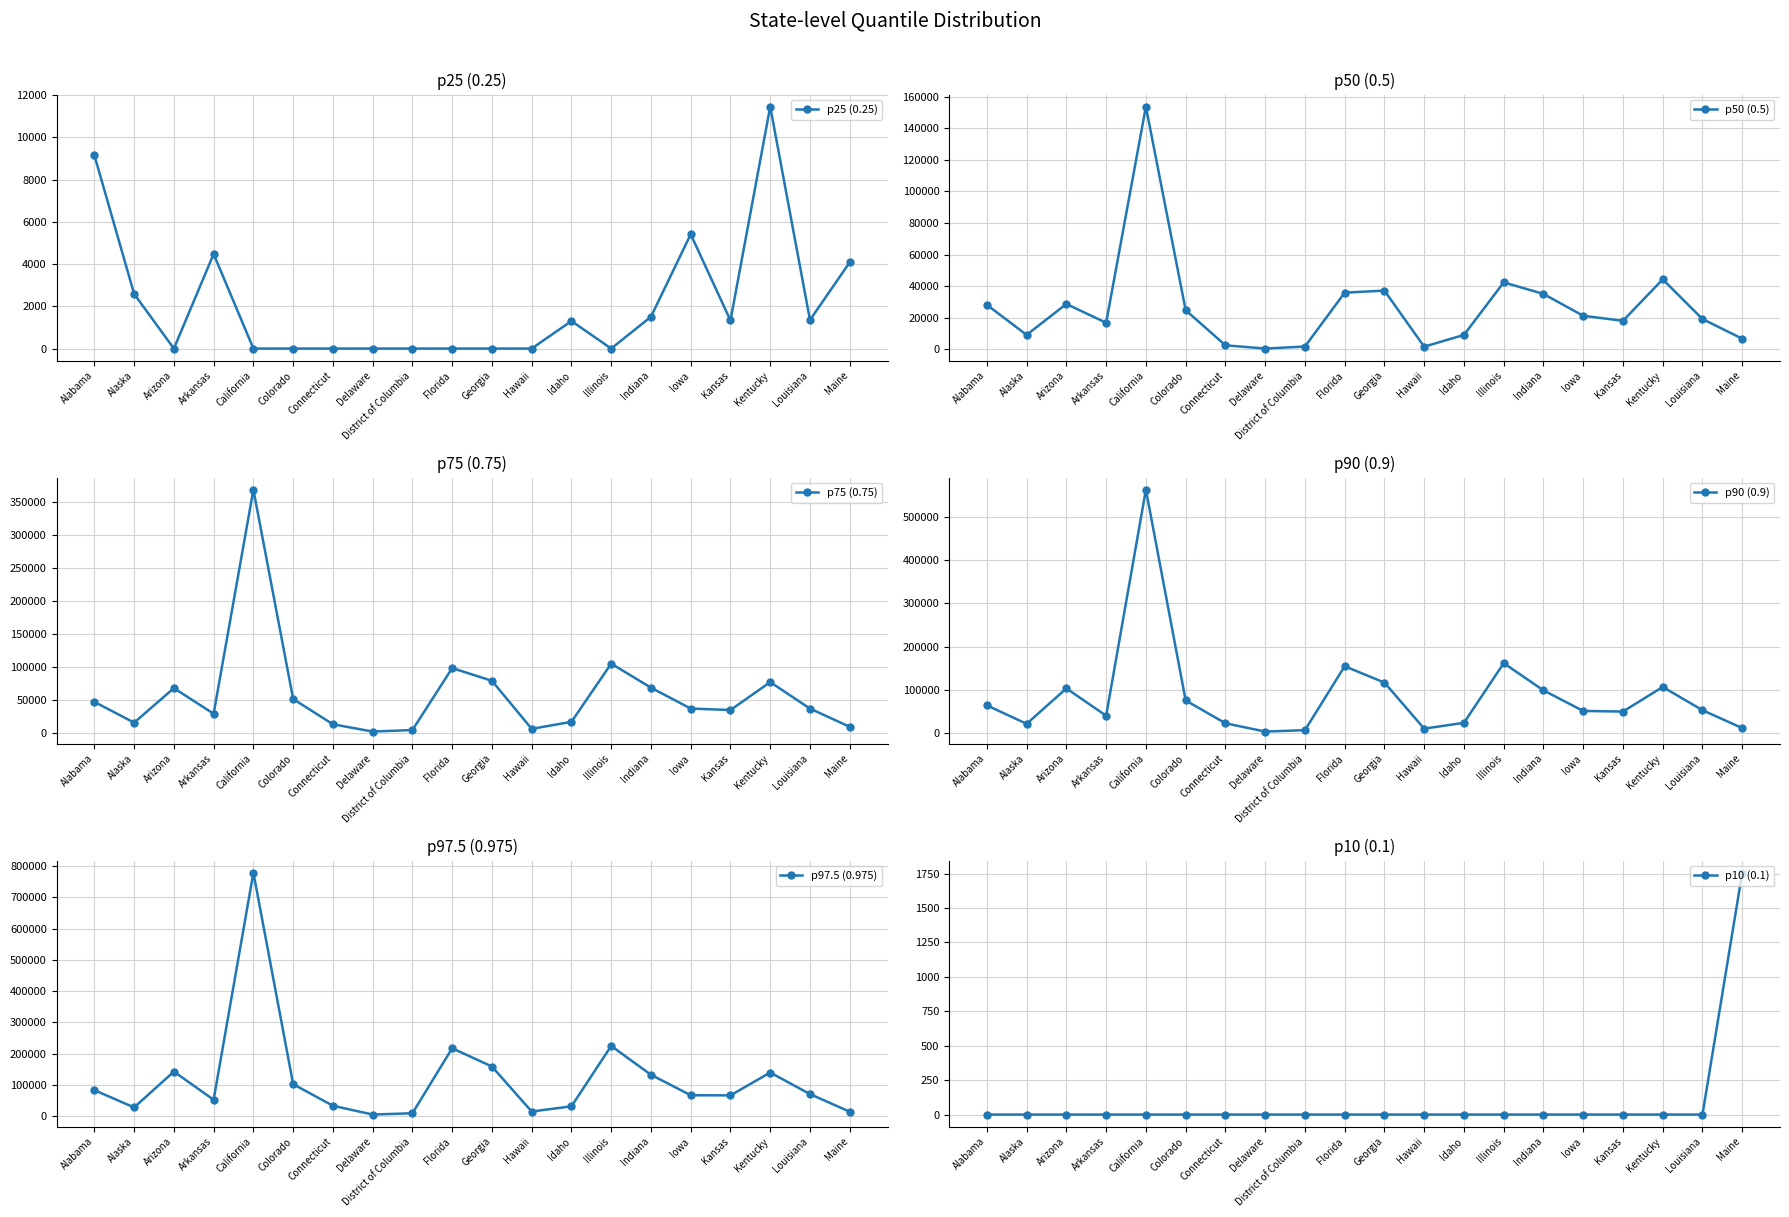

What value does the p90 (0.9) series have at Alaska?

21387.8